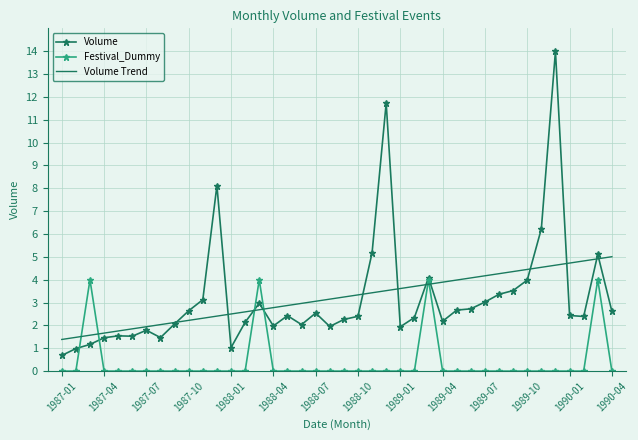

What is the maximum value for Volume Trend?

5.0